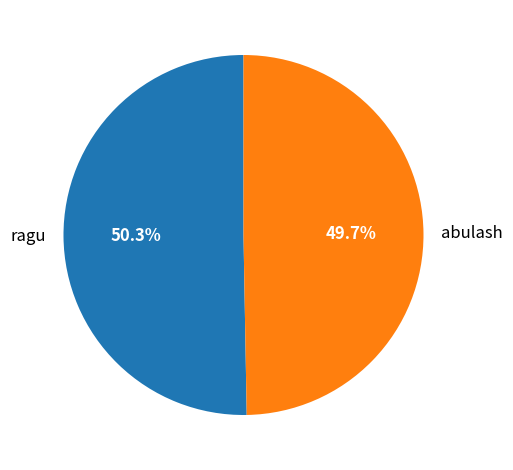

Which category has the biggest portion of the pie?

ragu